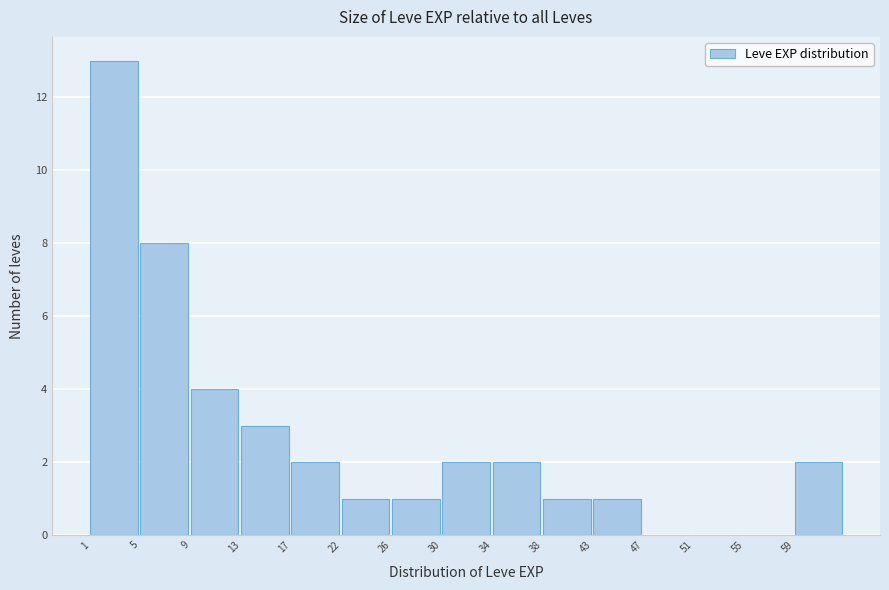

Reading right to left, transcribe all the data shown in this chart.

59=2	55=0	51=0	47=0	43=1	38=1	34=2	30=2	26=1	22=1	17=2	13=3	9=4	5=8	1=13